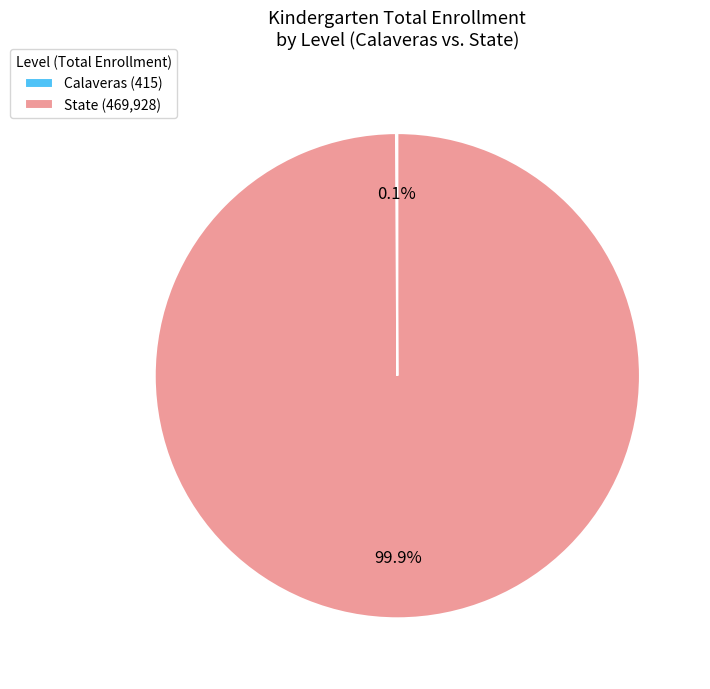

What percentage is NOT represented by State (469,928)?

0.1%